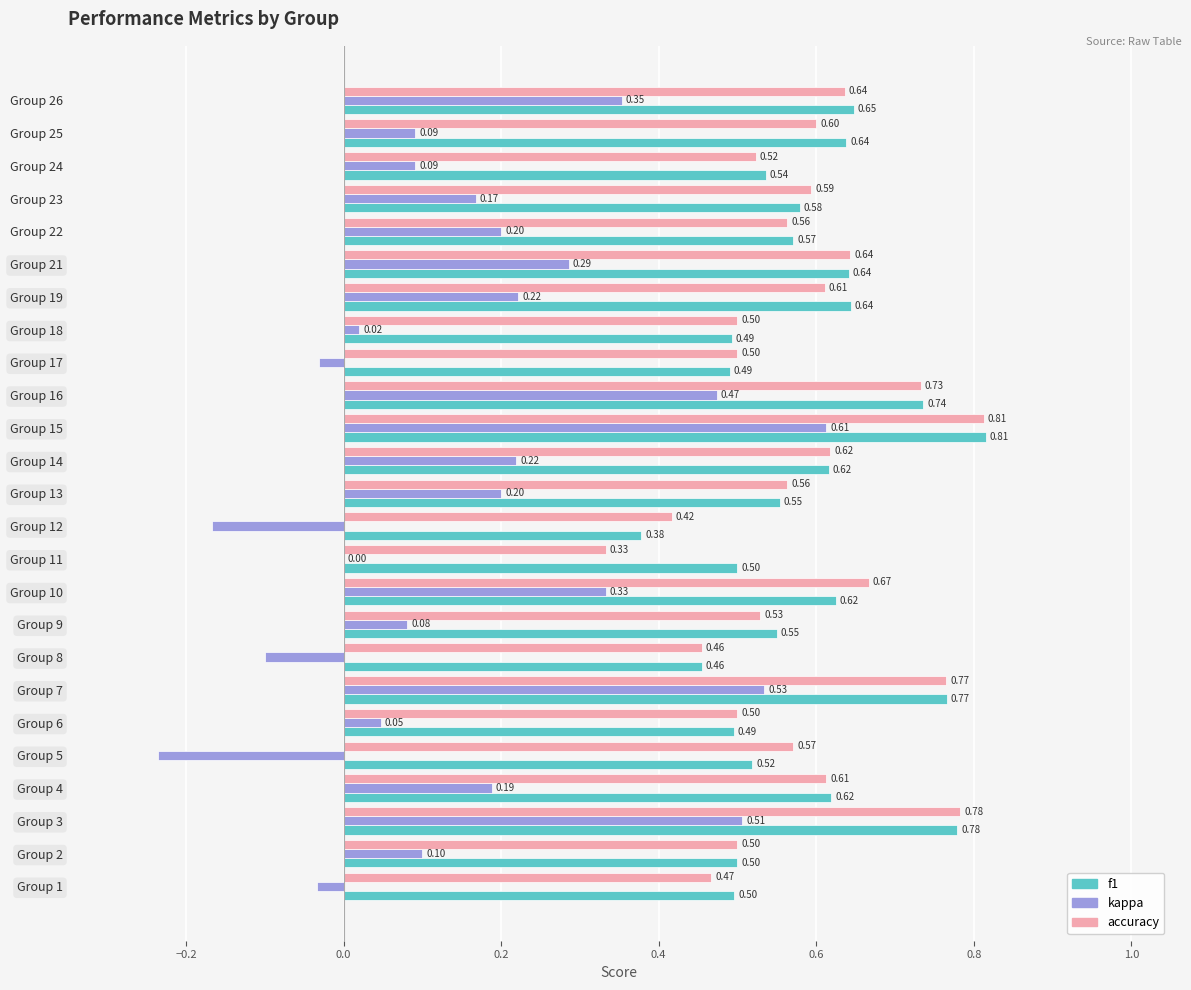

What are all the series names shown in the legend?

f1, kappa, accuracy